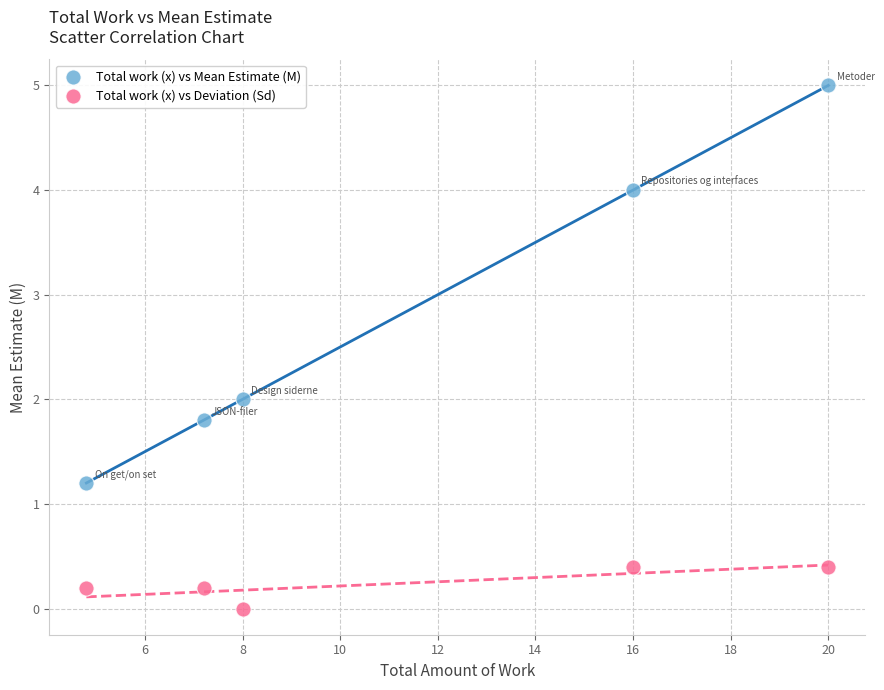

Which series contains the highest Y value?

Total work (x) vs Mean Estimate (M)